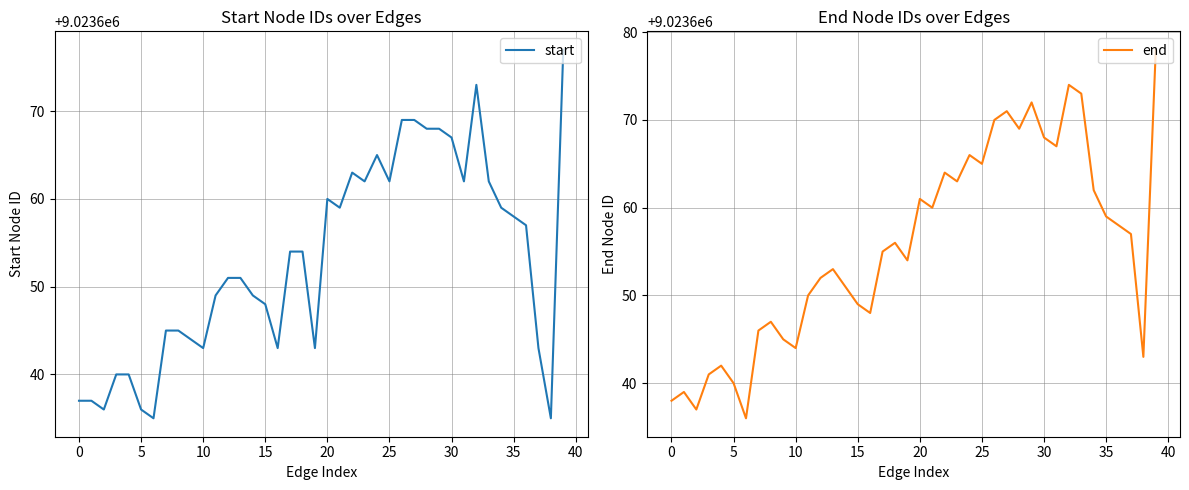

True or false: start and end intersect in this chart.

False